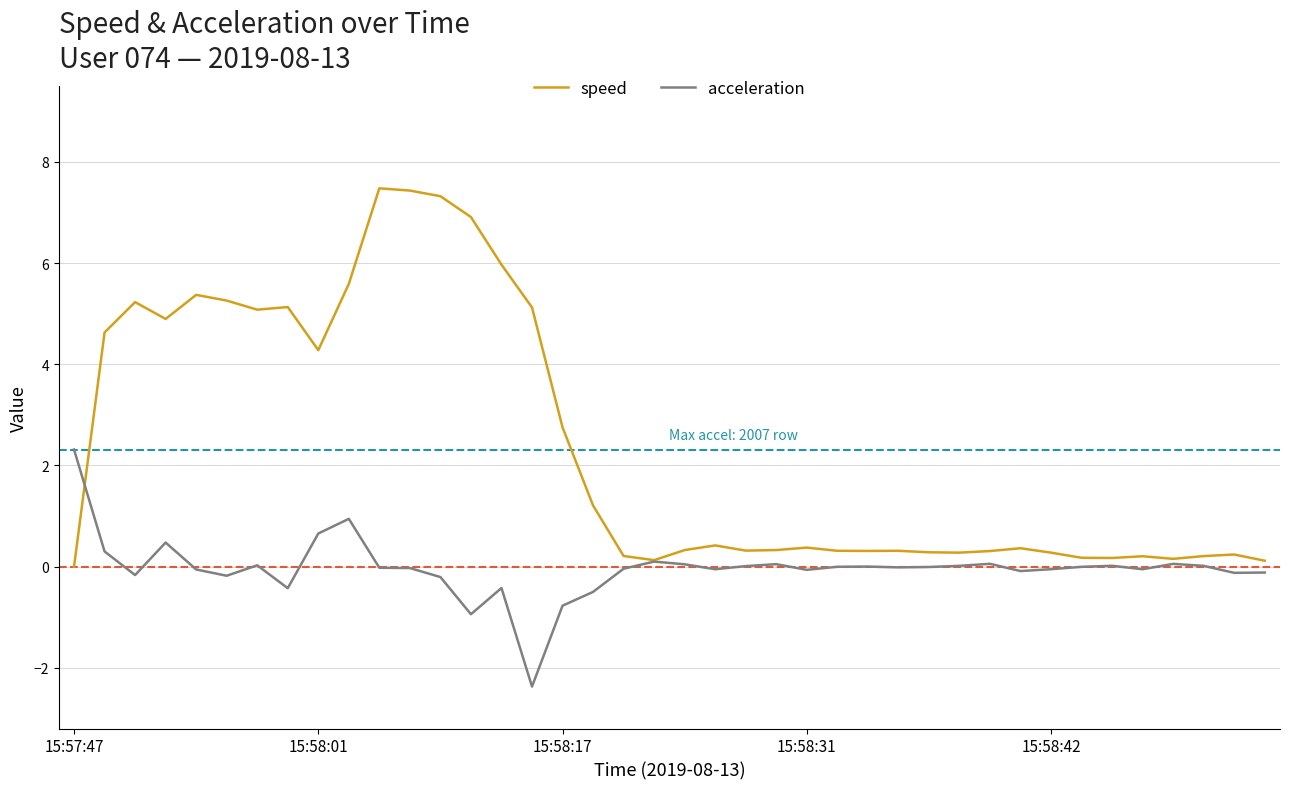

What is the smallest value displayed?

-2.4